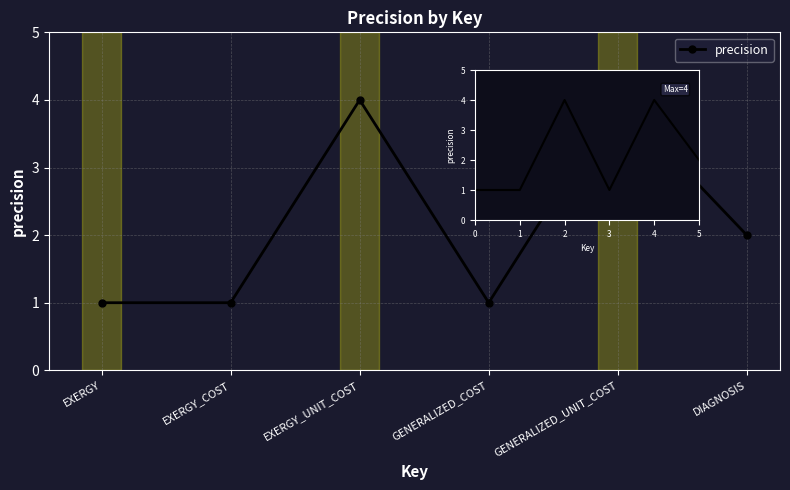

What position from the left is EXERGY_UNIT_COST?

3